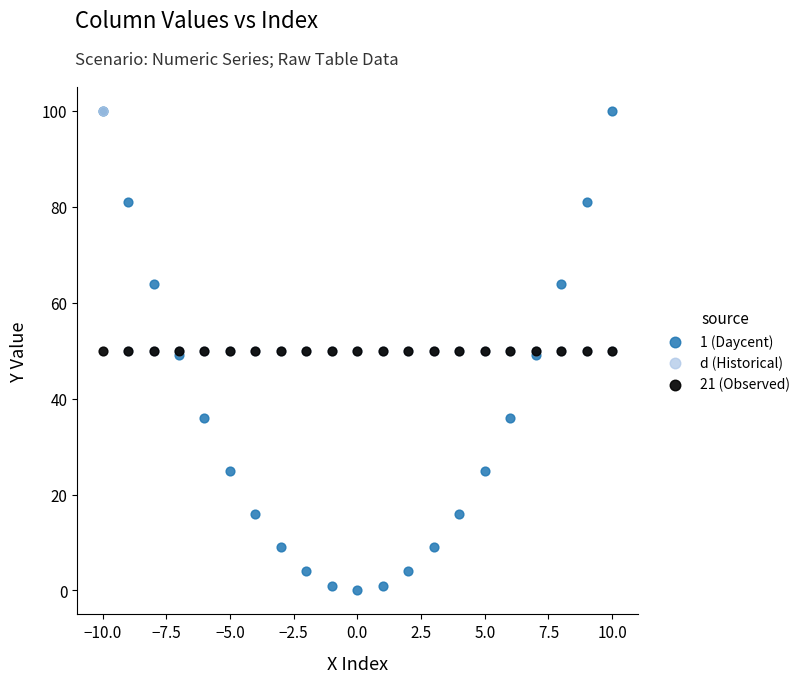

What are all the series names shown in the legend?

1 (Daycent), d (Historical), 21 (Observed)